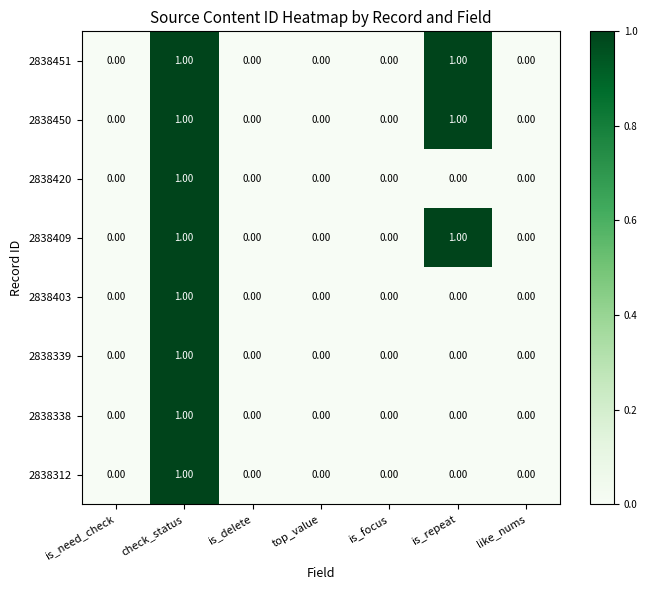

At which category is the sum across all series the highest?

check_status